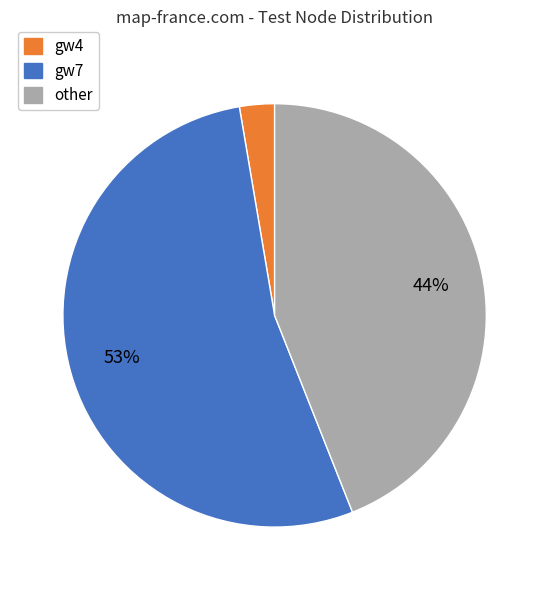

To the nearest percent, what is the combined percentage of gw4 and other?

47%